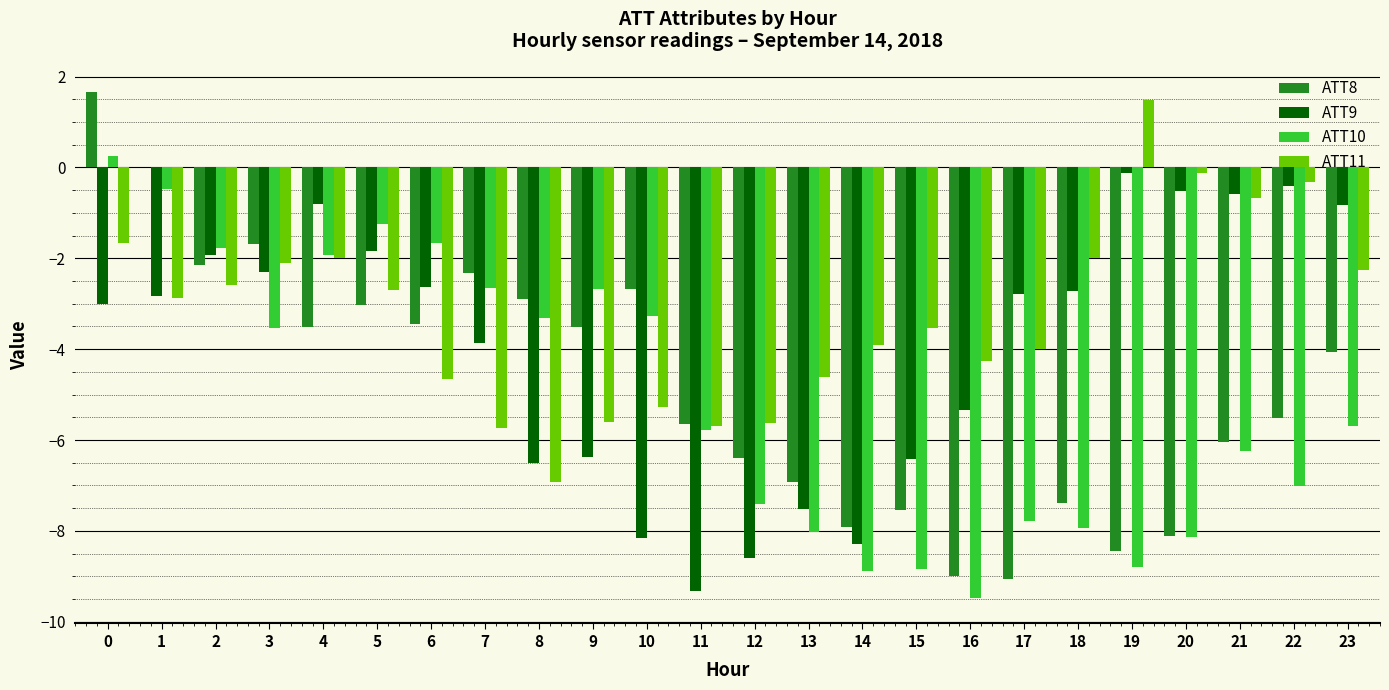

What is the maximum value shown in the chart?

1.7